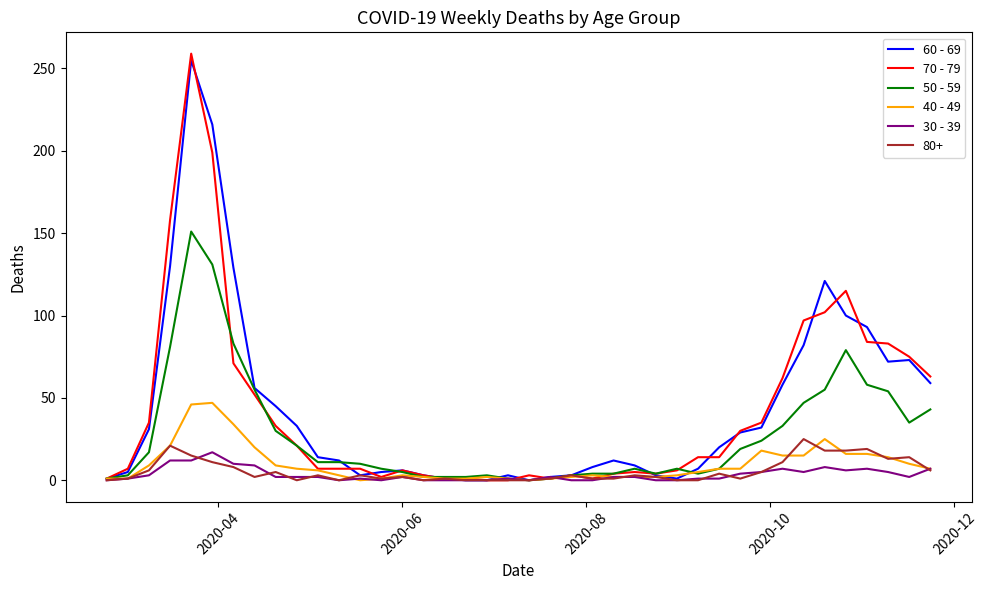

Which series has the largest range (max minus min)?

70 - 79